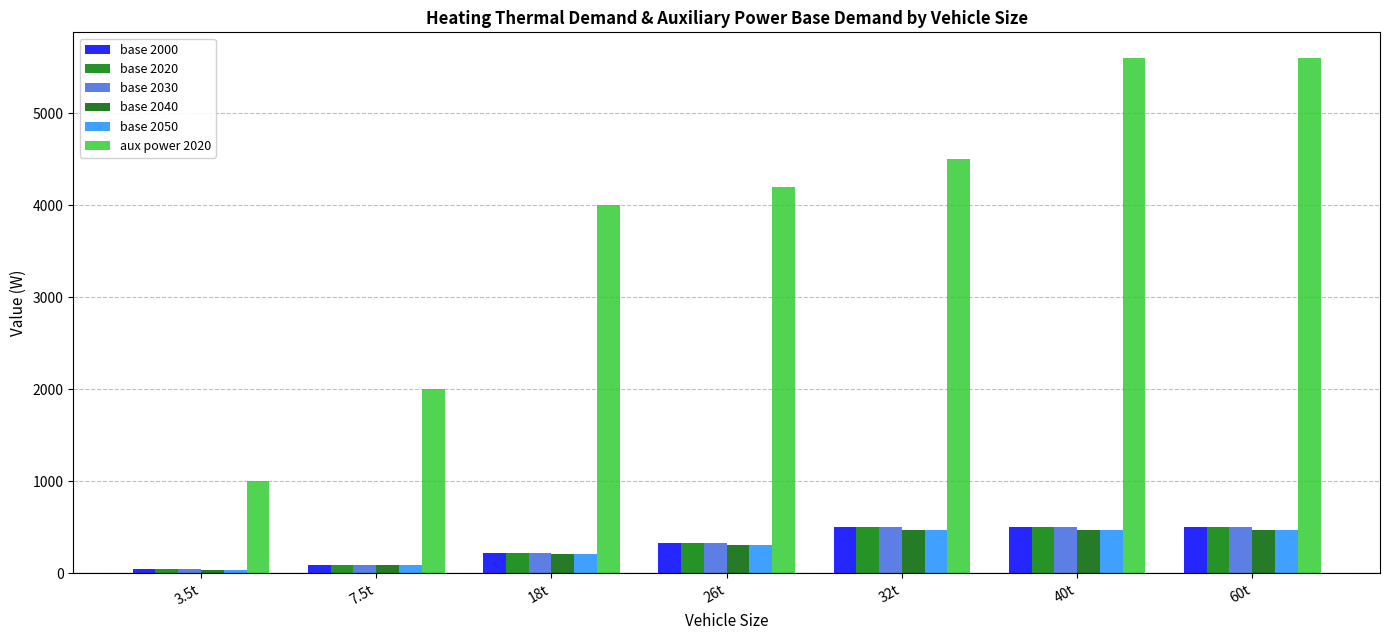

What are all the series names shown in the legend?

base 2000, base 2020, base 2030, base 2040, base 2050, aux power 2020